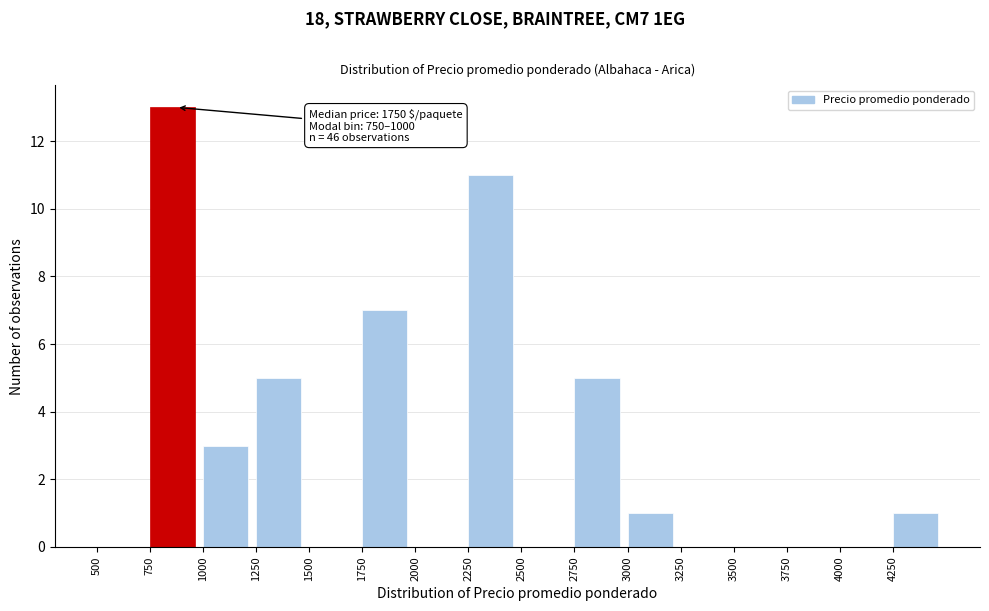

Which range on the x-axis has the tallest bar?

750 to 1000